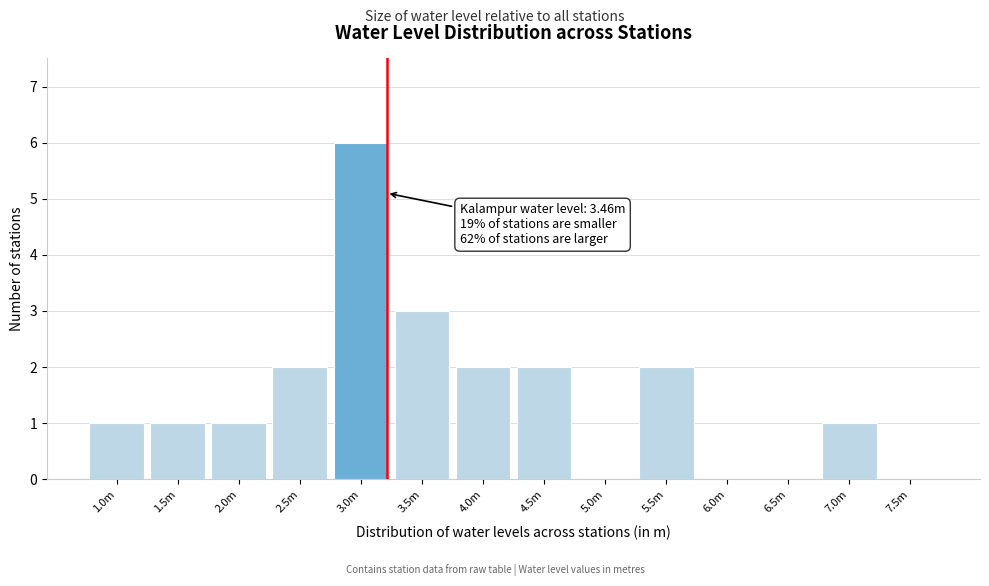

Reading left to right, what are all the values shown in this chart?

1.0m=1	1.5m=1	2.0m=1	2.5m=2	3.0m=6	3.5m=3	4.0m=2	4.5m=2	5.0m=0	5.5m=2	6.0m=0	6.5m=0	7.0m=1	7.5m=0